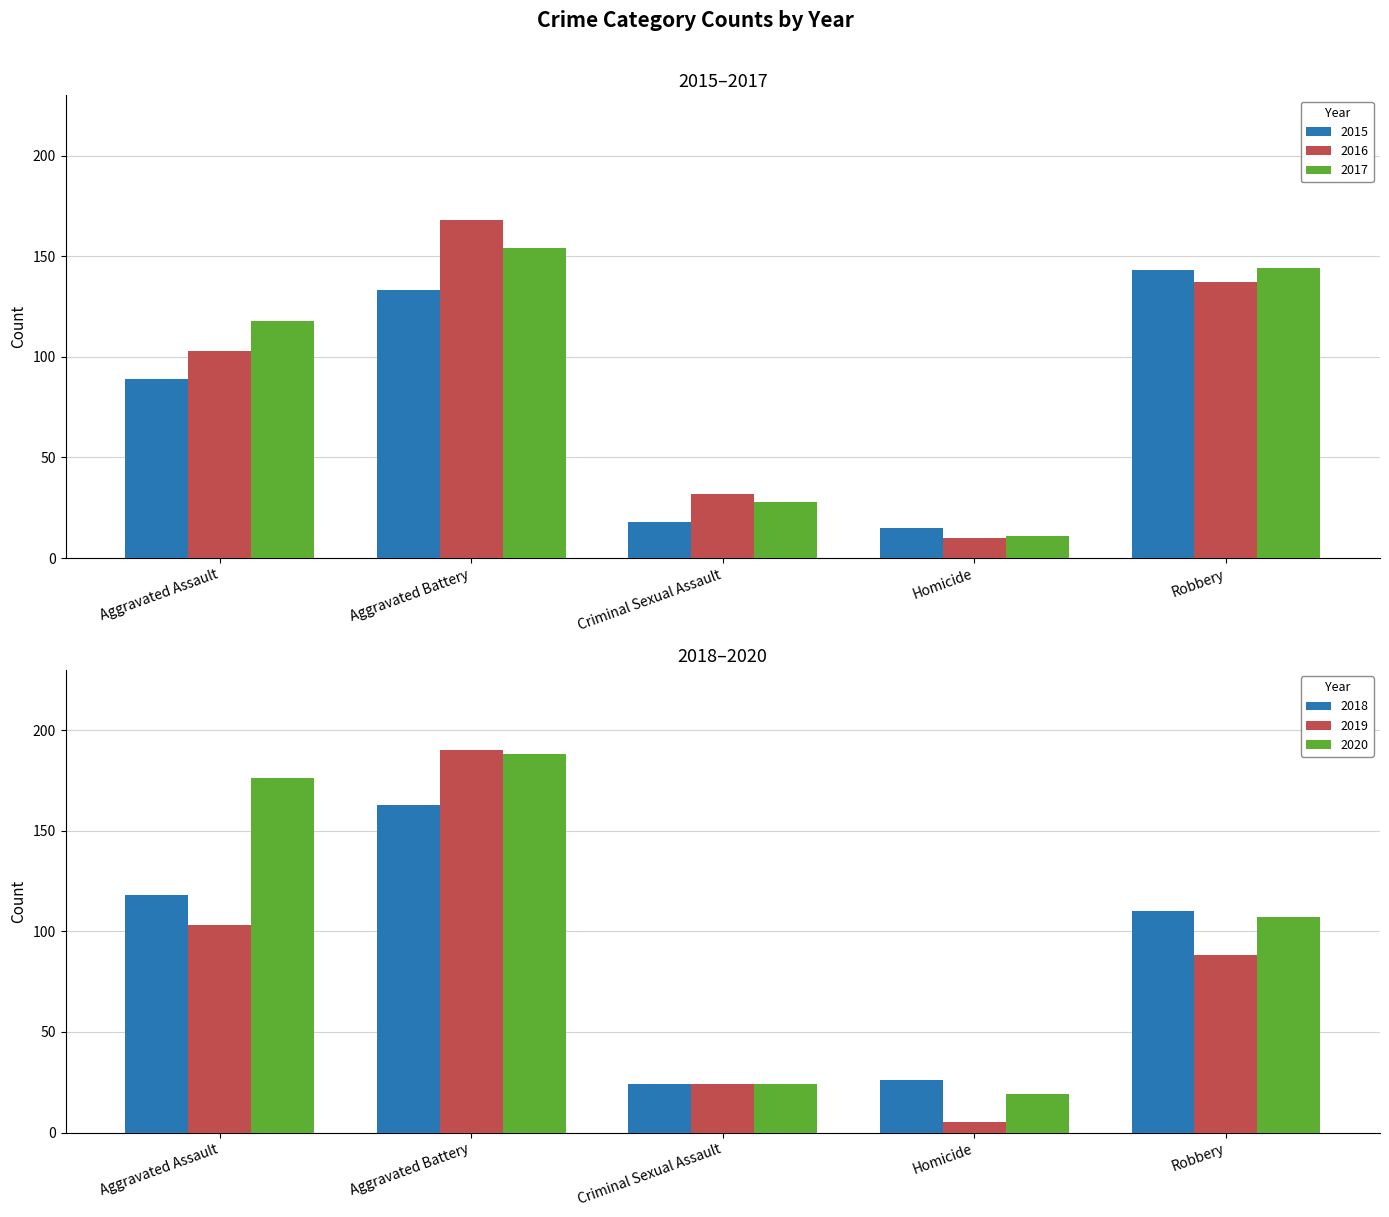

Rank the categories by 2017 value from highest to lowest.

Aggravated Battery, Robbery, Aggravated Assault, Criminal Sexual Assault, Homicide